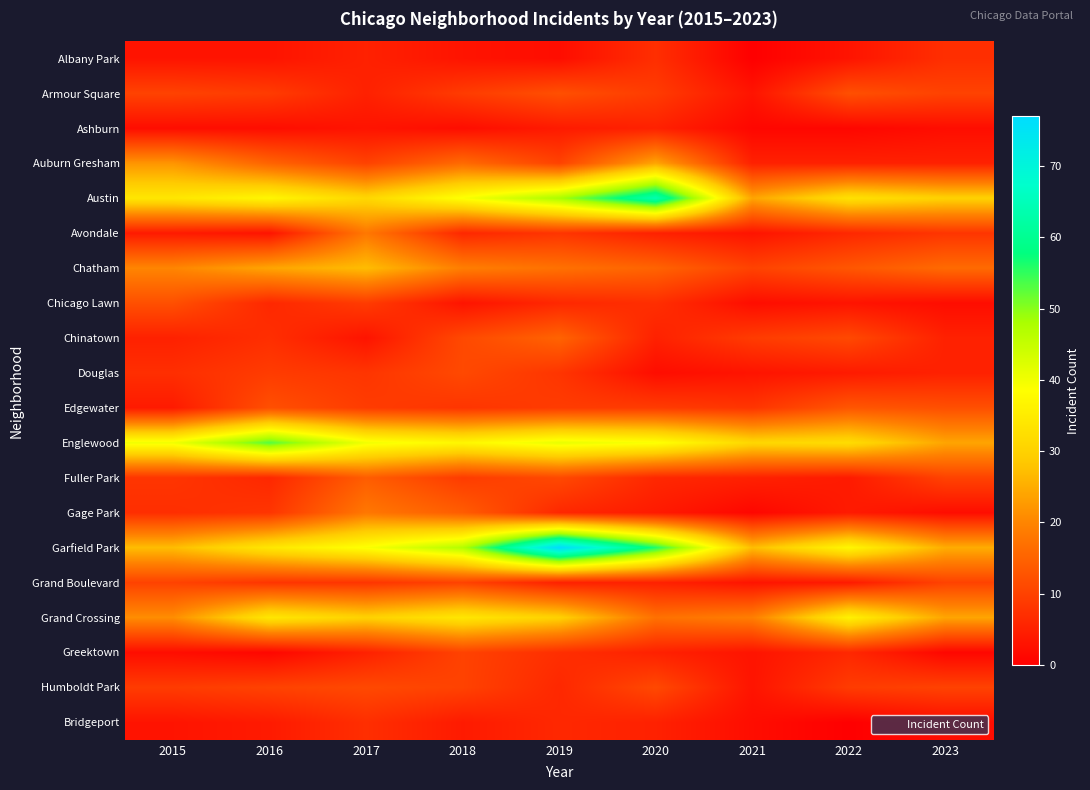

Between 2019 and 2016, which is larger?

2016